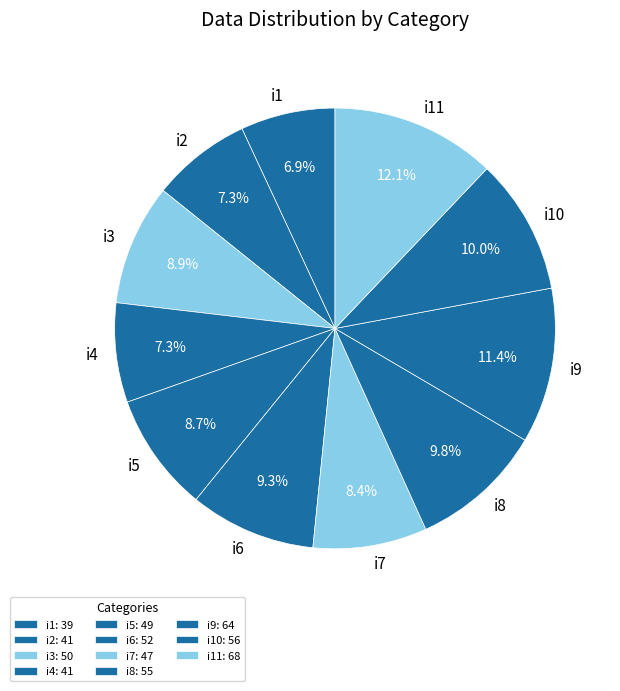

Does i6 account for over 50% of the chart?

No